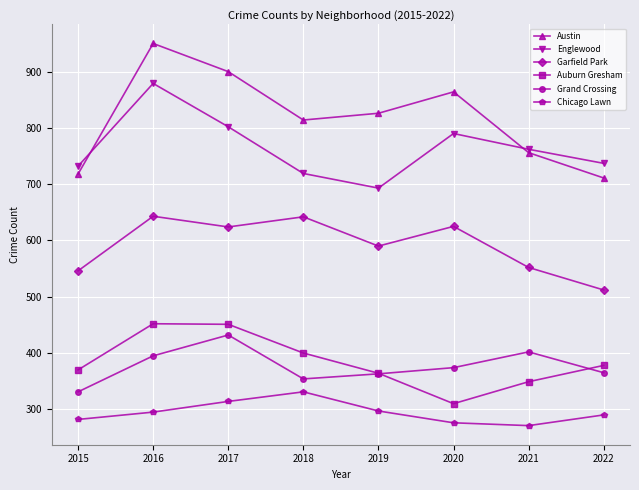

Count the Austin values in the range 756 to 900.

5